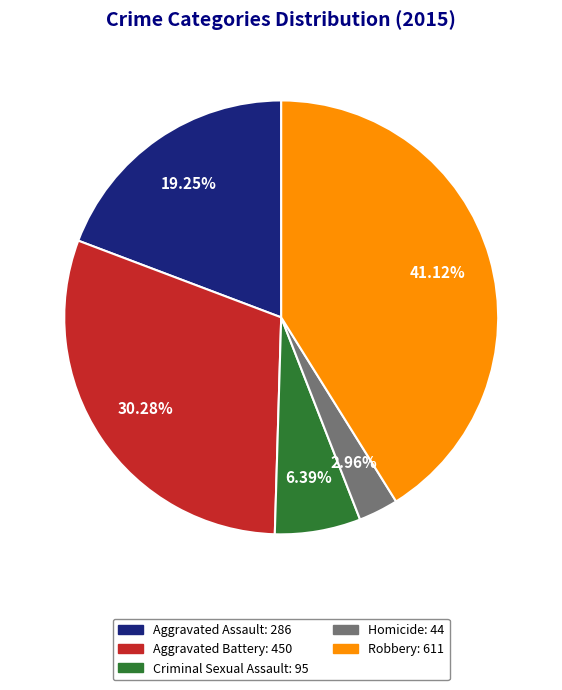

Is there a majority slice in this chart?

No